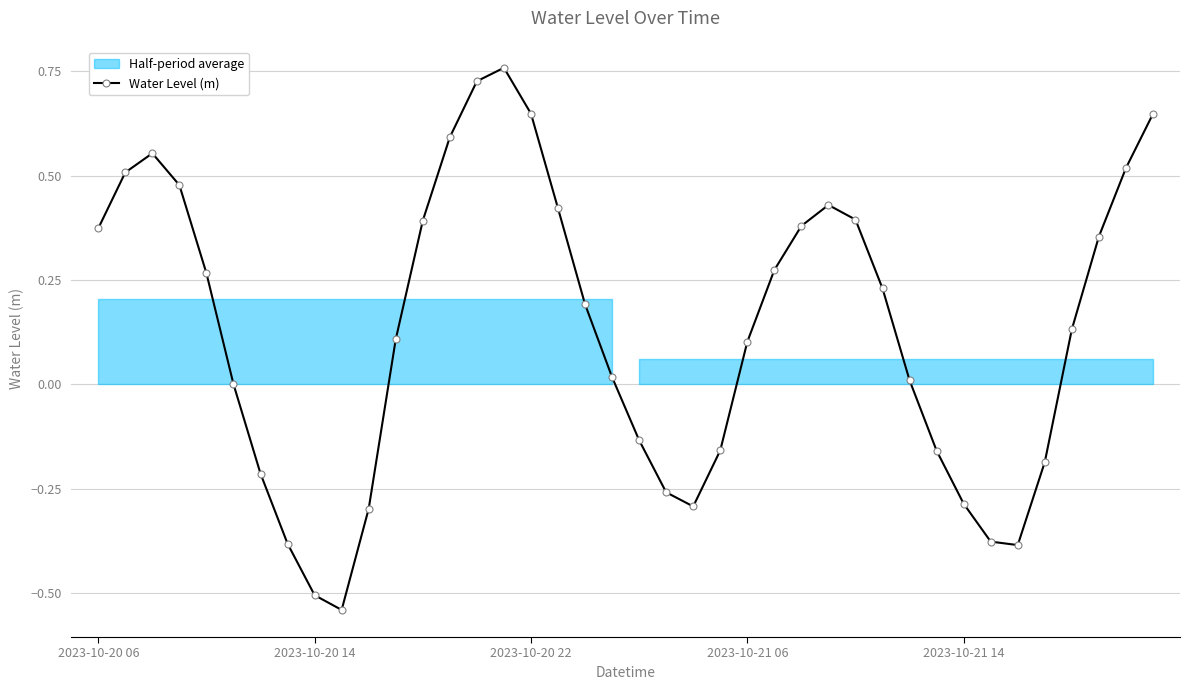

The value at 26 is 0.2. True or false?

False